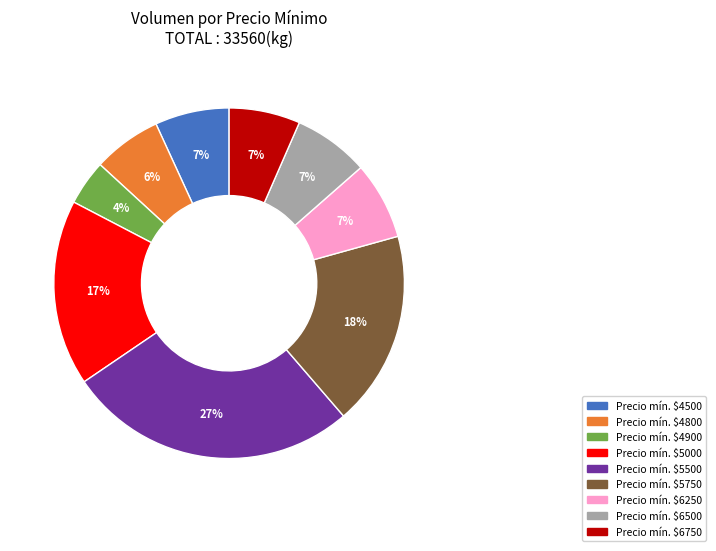

To the nearest percent, what is the average slice percentage?

11%